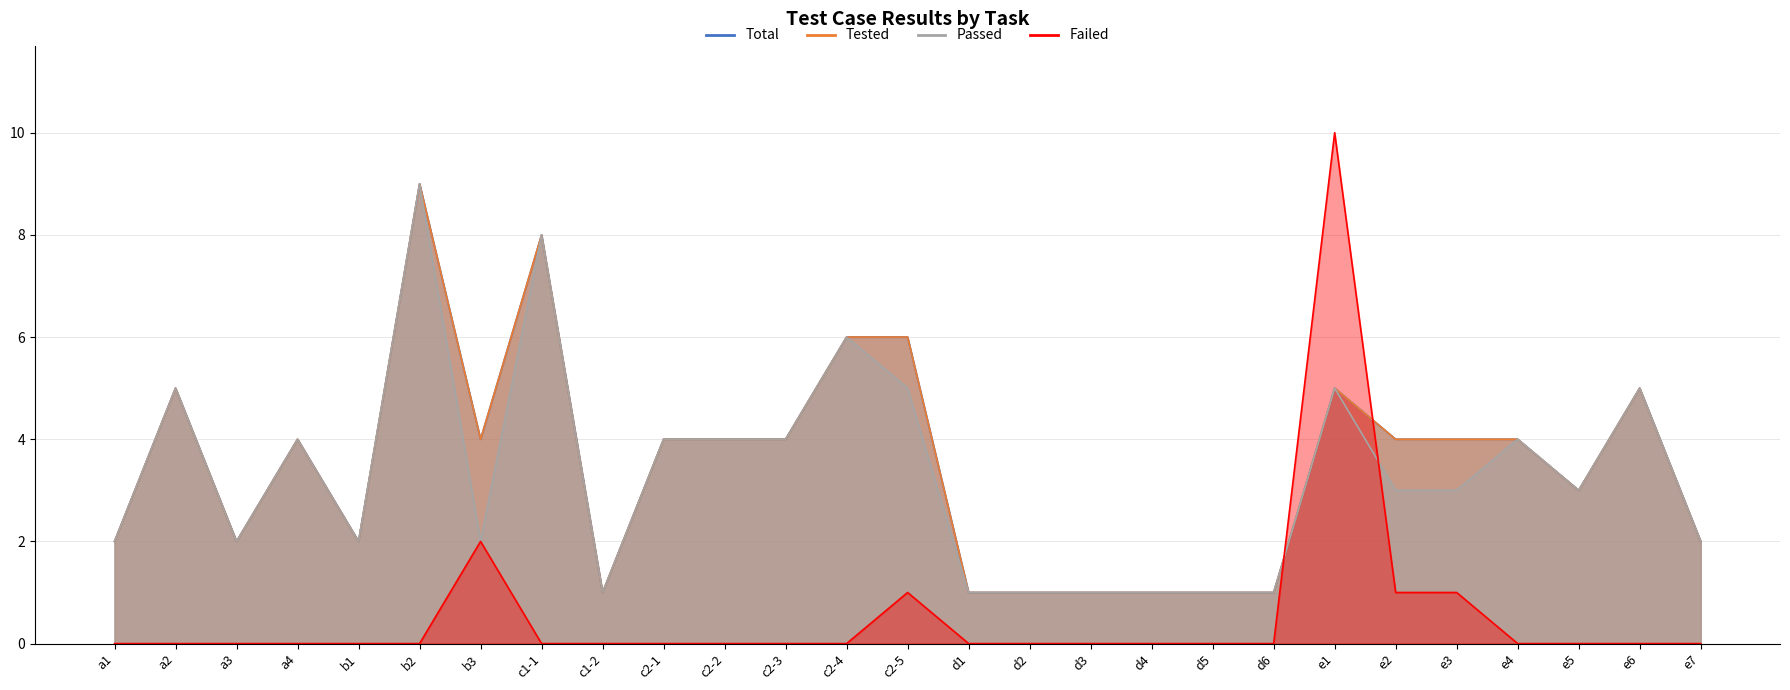

Between d1 and e7, which series saw the biggest shift?

Total